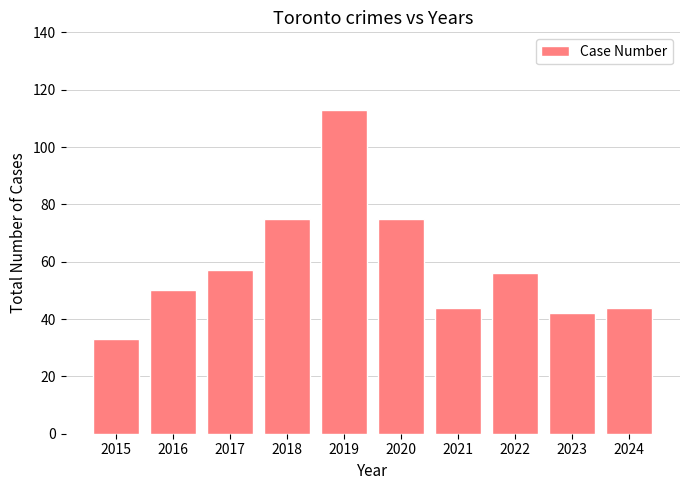

What is the difference between the maximum and minimum values?

80